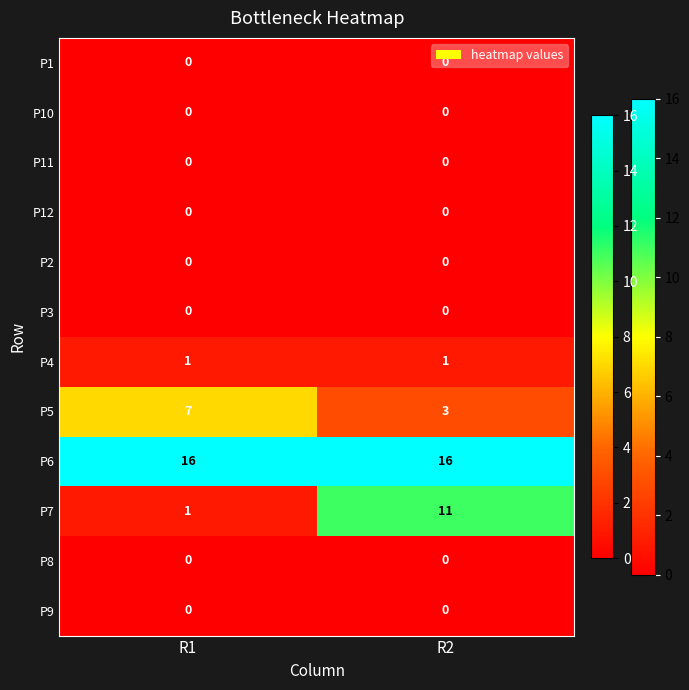

Which series changed the most between R1 and R2?

P7